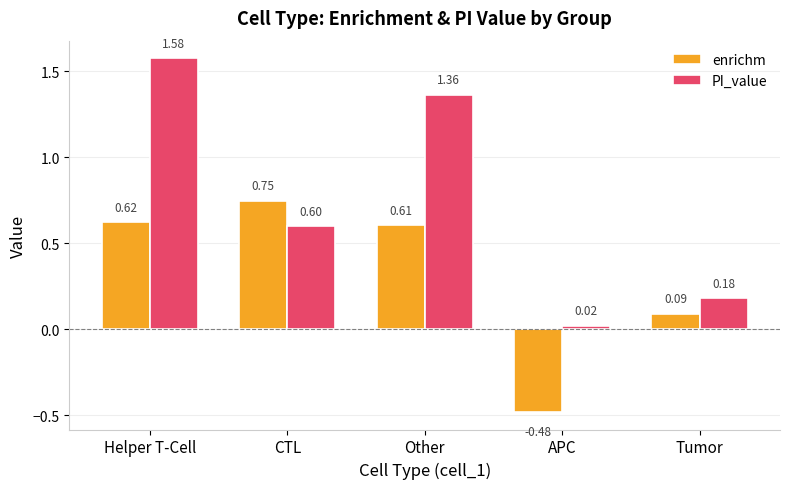

Where does the enrichm series first go above 0?

Helper T-Cell